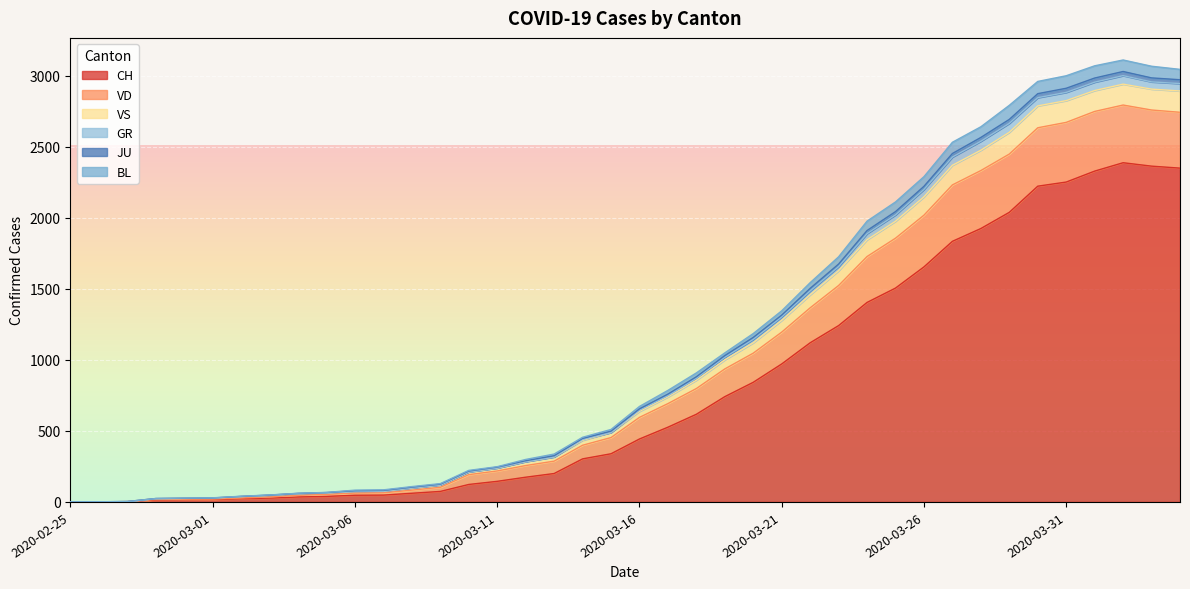

What is the highest value of the CH series?

2387